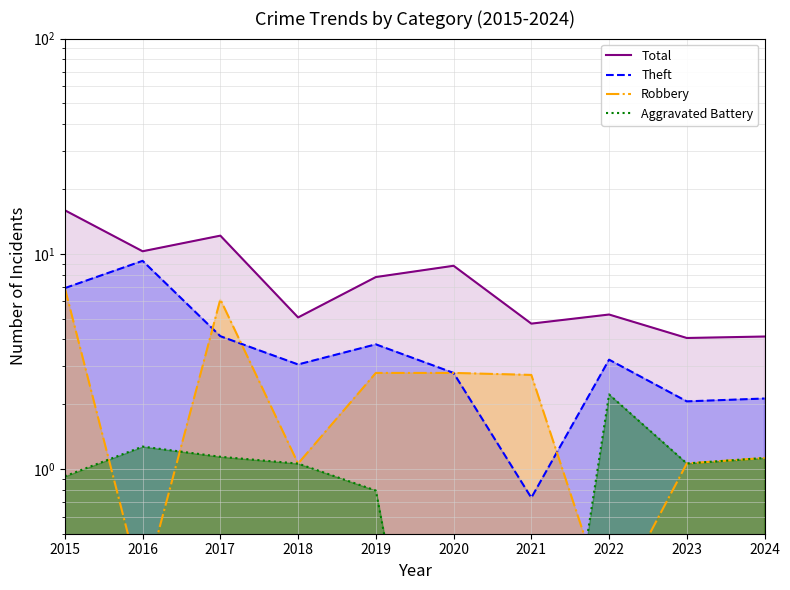

True or false: Theft and Total intersect in this chart.

False